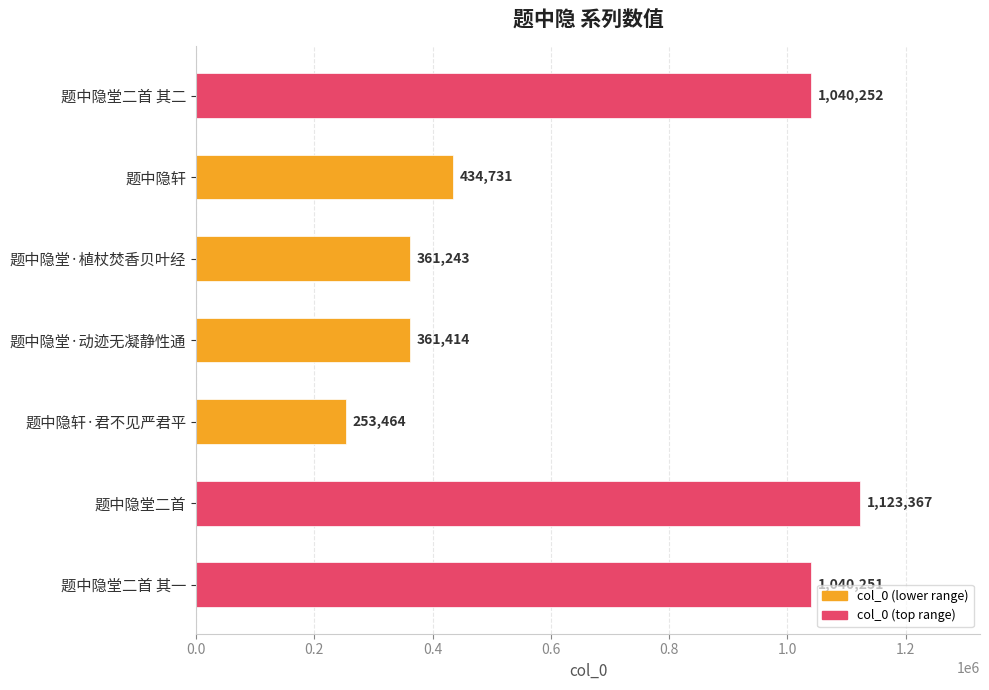

Reading top to bottom, what are all the values shown in this chart?

题中隐堂二首 其二=1040252	题中隐轩=434731	题中隐堂·植杖焚香贝叶经=361243	题中隐堂·动迹无凝静性通=361414	题中隐轩·君不见严君平=253464	题中隐堂二首=1123367	题中隐堂二首 其一=1040251